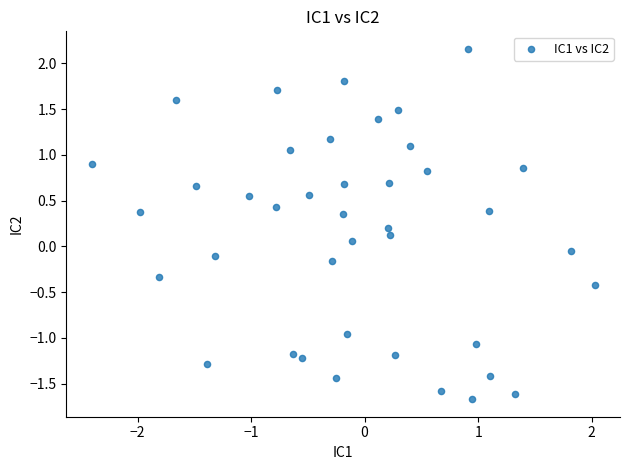

What is the range of Y values (max minus min)?

3.8